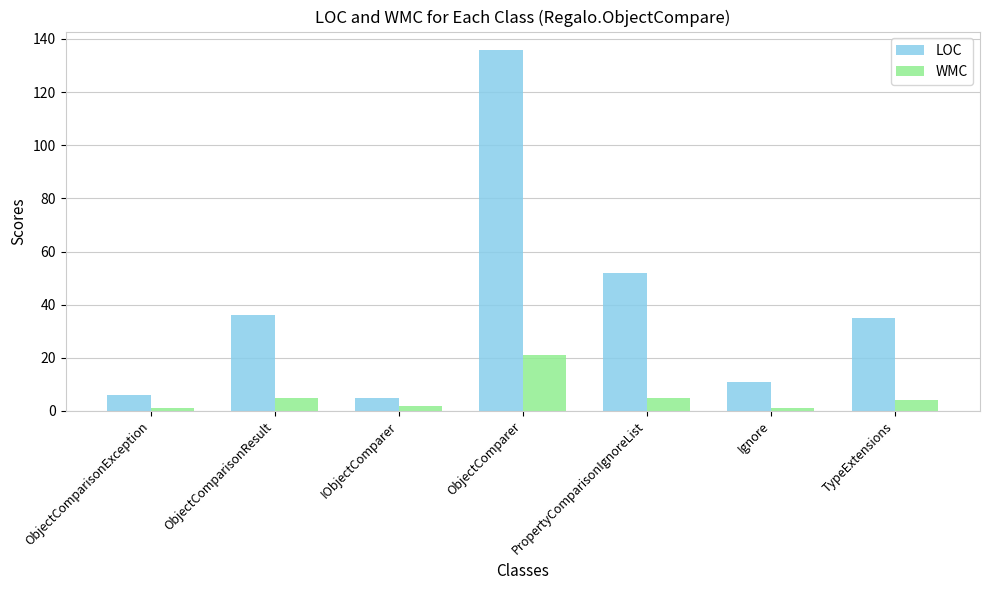

At how many categories does at least one series exceed 57?

1